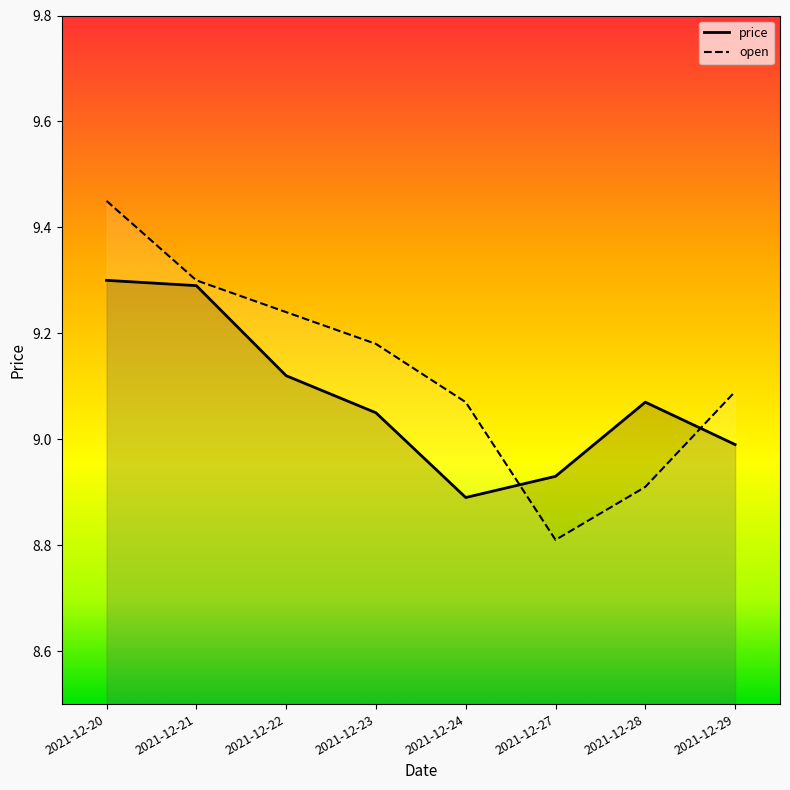

The value of price at 2021-12-21 is 9.3. True or false?

True